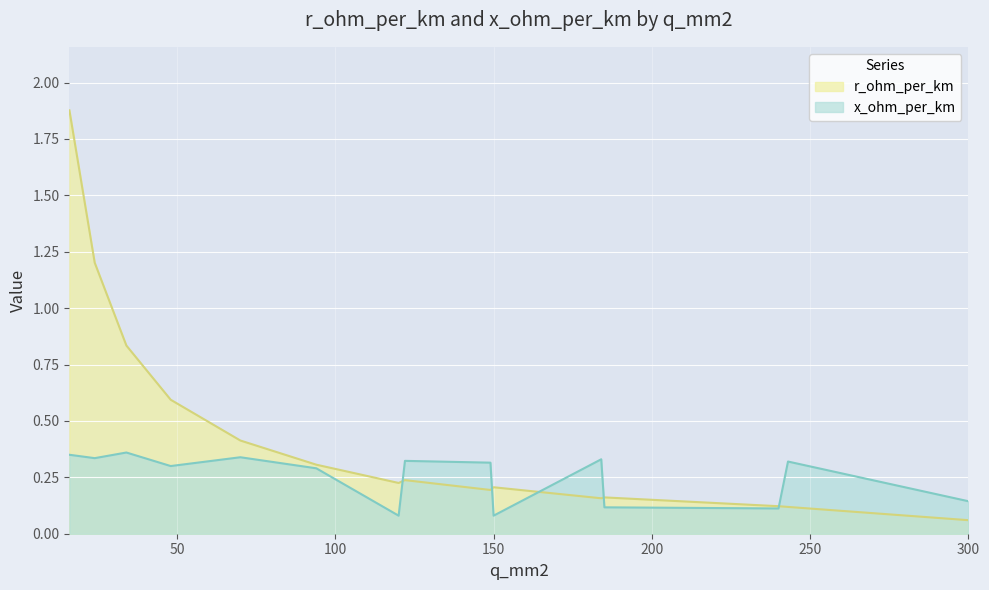

After their last crossing, which series has the higher values: r_ohm_per_km or x_ohm_per_km?

x_ohm_per_km